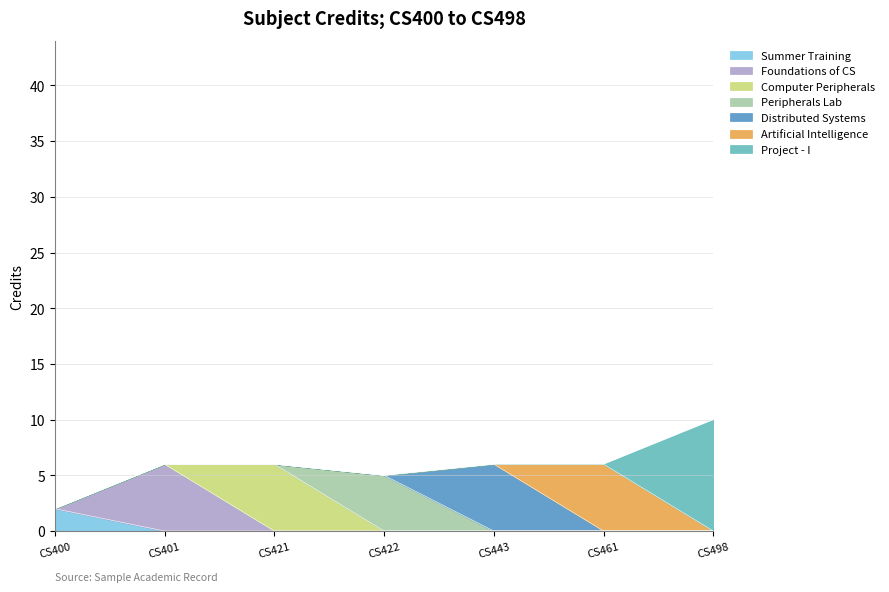

What is the total value across all series at CS401?

6